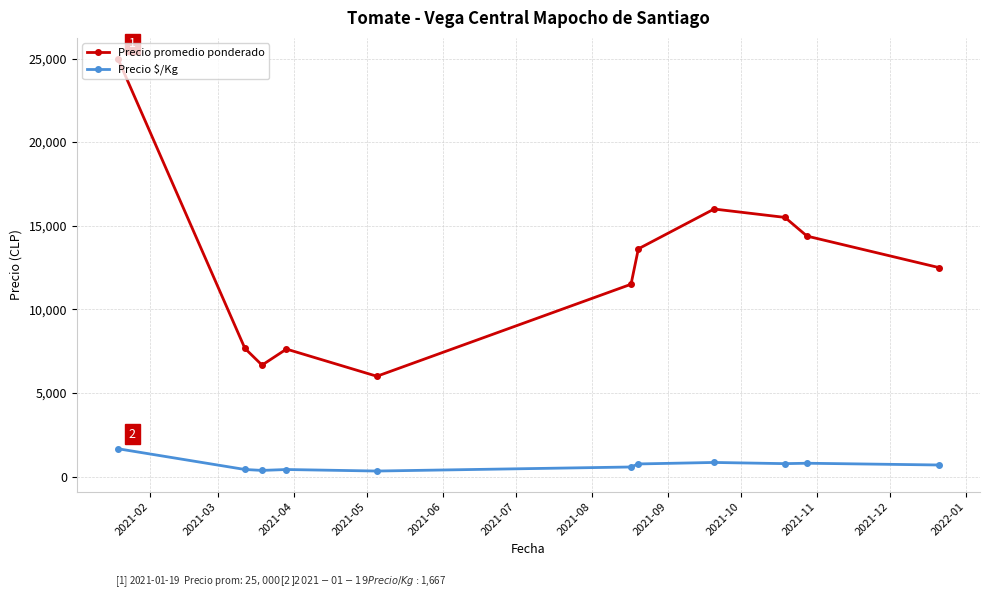

What is the value of the Precio $/Kg point at the 1st from the left?

1667.0